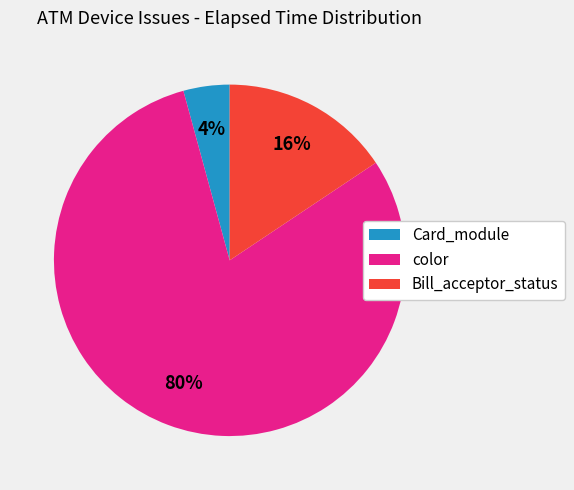

Which slice is the smallest?

Card_module